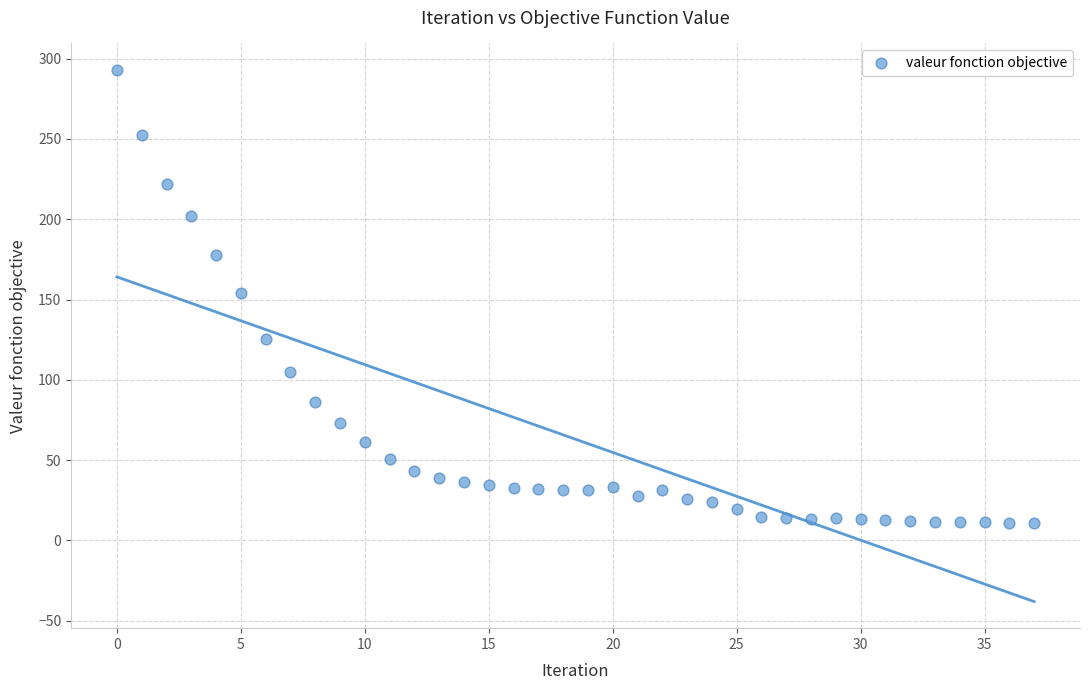

What is the range of Y values (max minus min)?

282.3